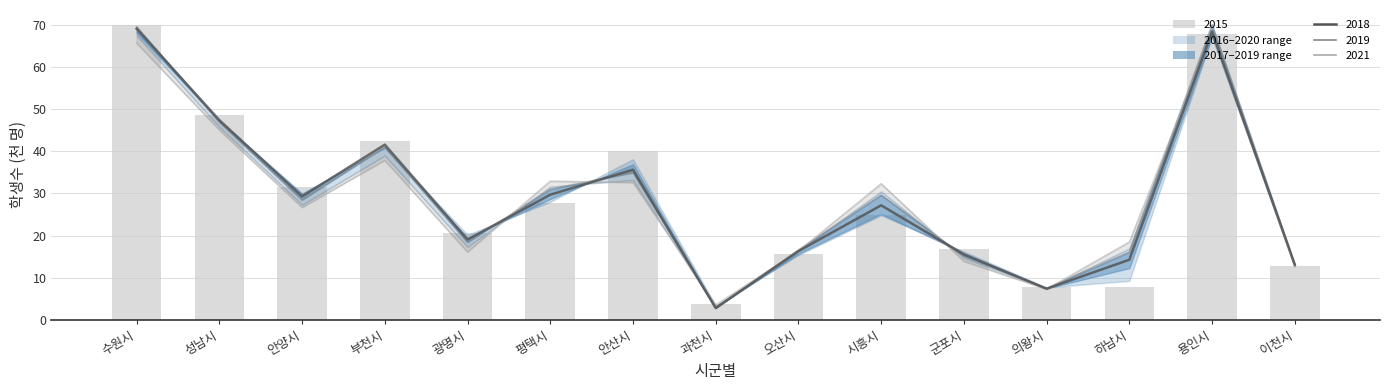

Which category has the lowest value across all series?

과천시